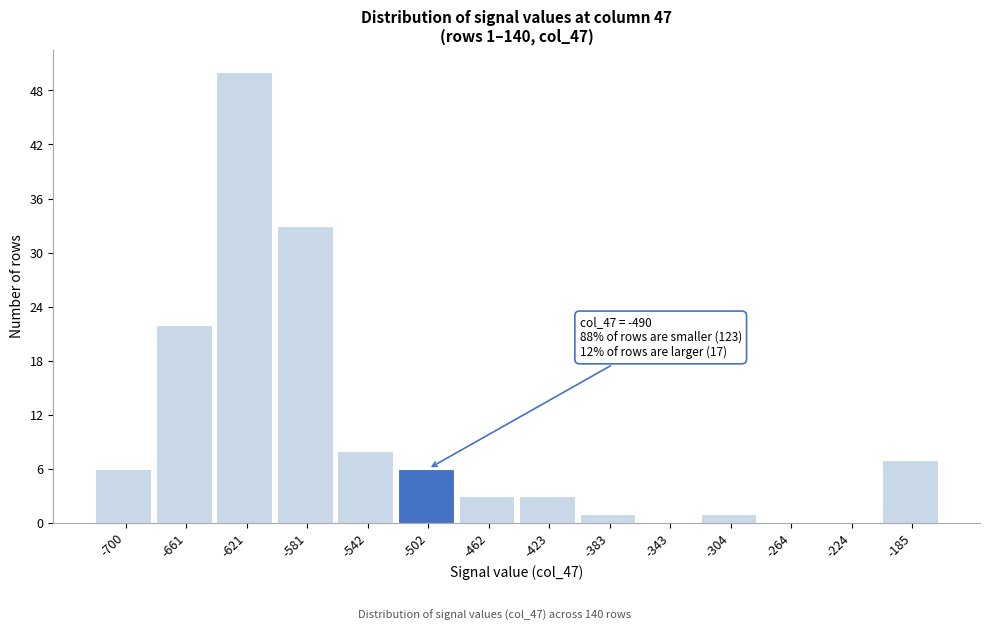

Over which range of the x-axis is the bar tallest?

-640 to -600